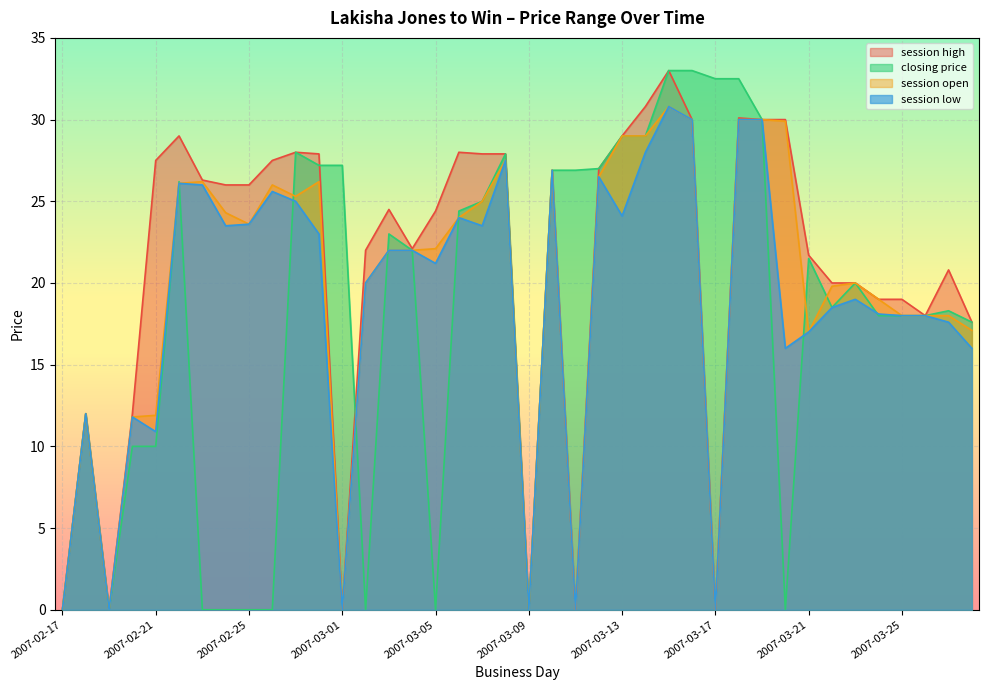

What is the sum of the session open values at 2007-02-23 and 2007-03-20?

56.1